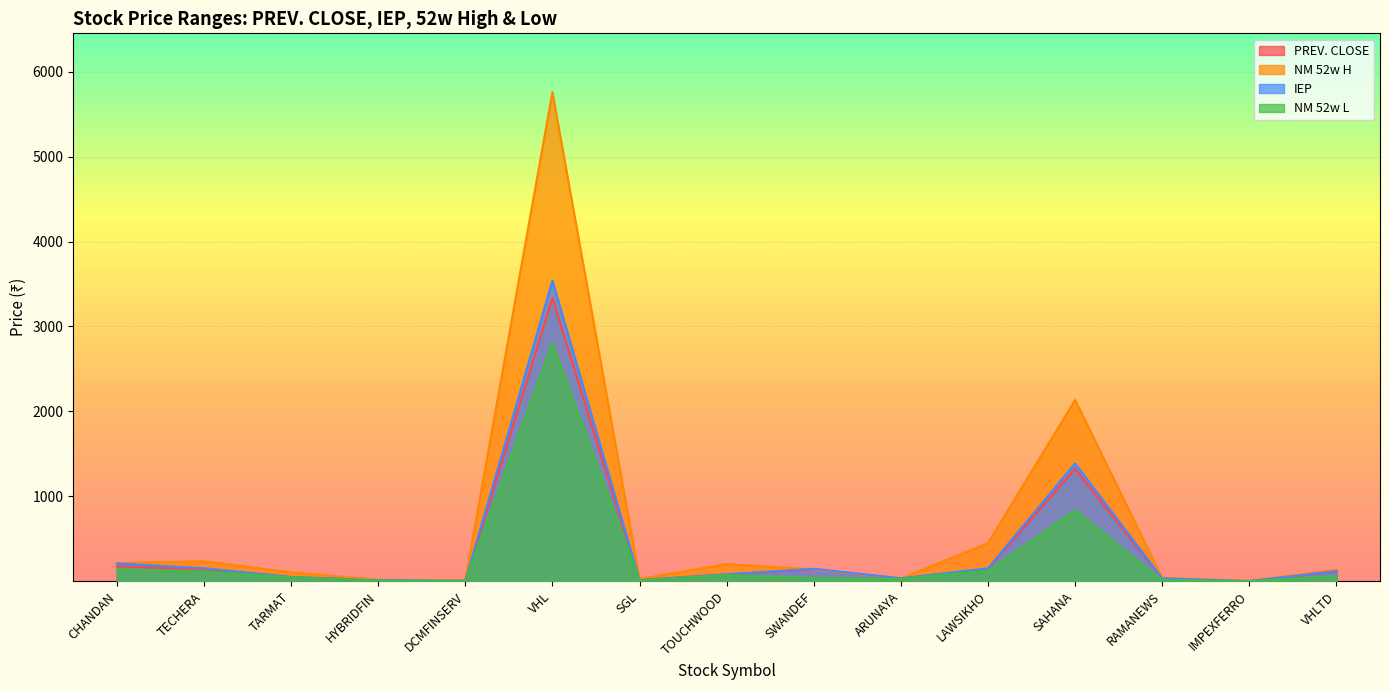

What position from the right is SWANDEF?

7